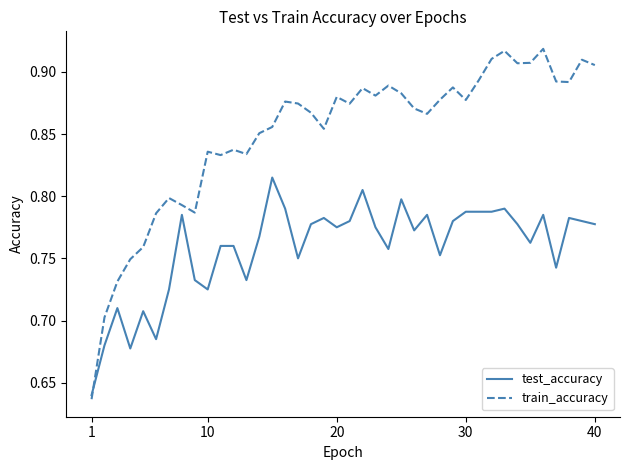

Which series has the largest range (max minus min)?

train_accuracy